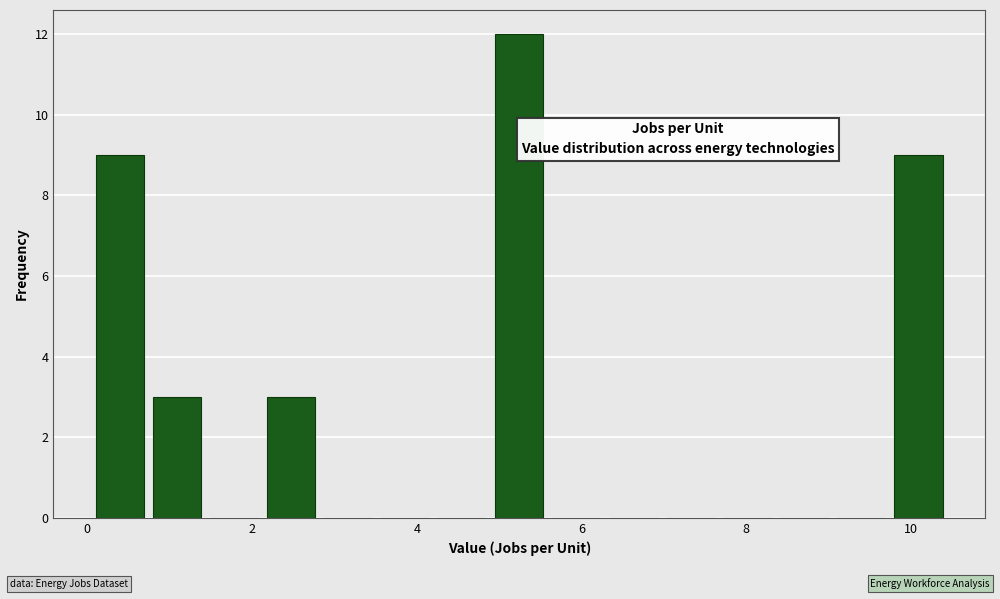

Read against the x-axis, roughly where is the centre of the tallest bar?

5.2